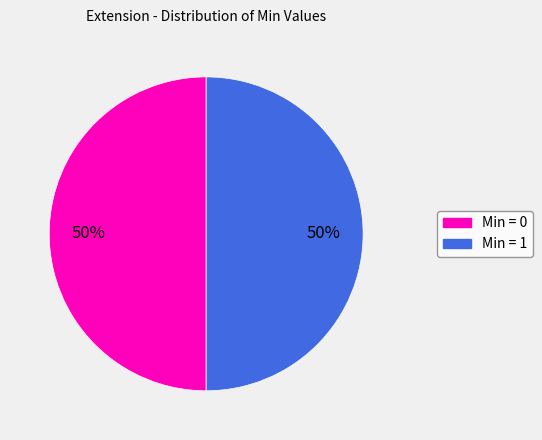

To the nearest percent, what is the average slice percentage?

50%